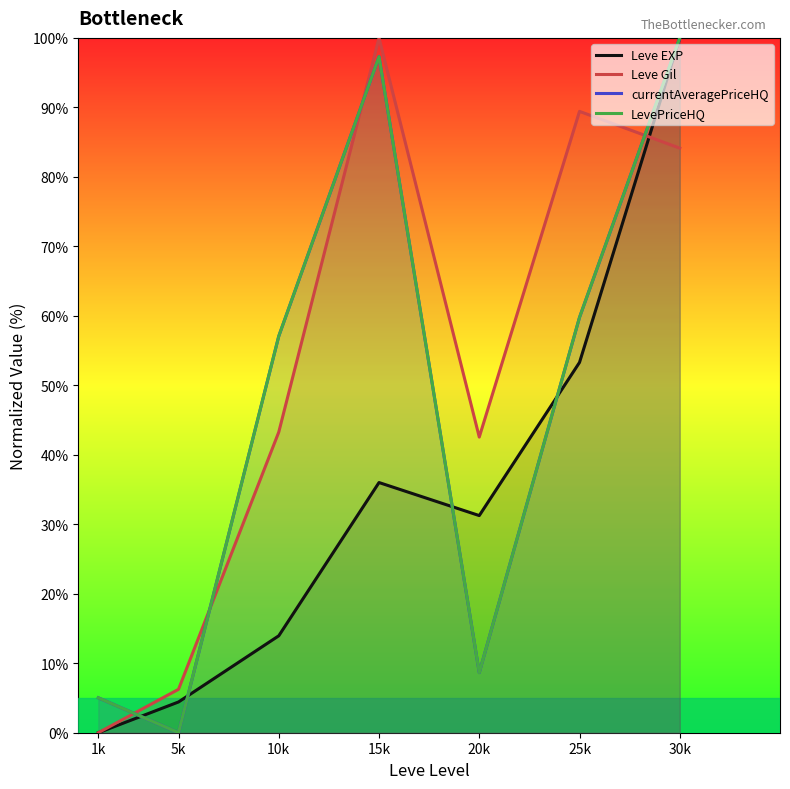

Between 25k and 30k, which series saw the biggest shift?

Leve EXP